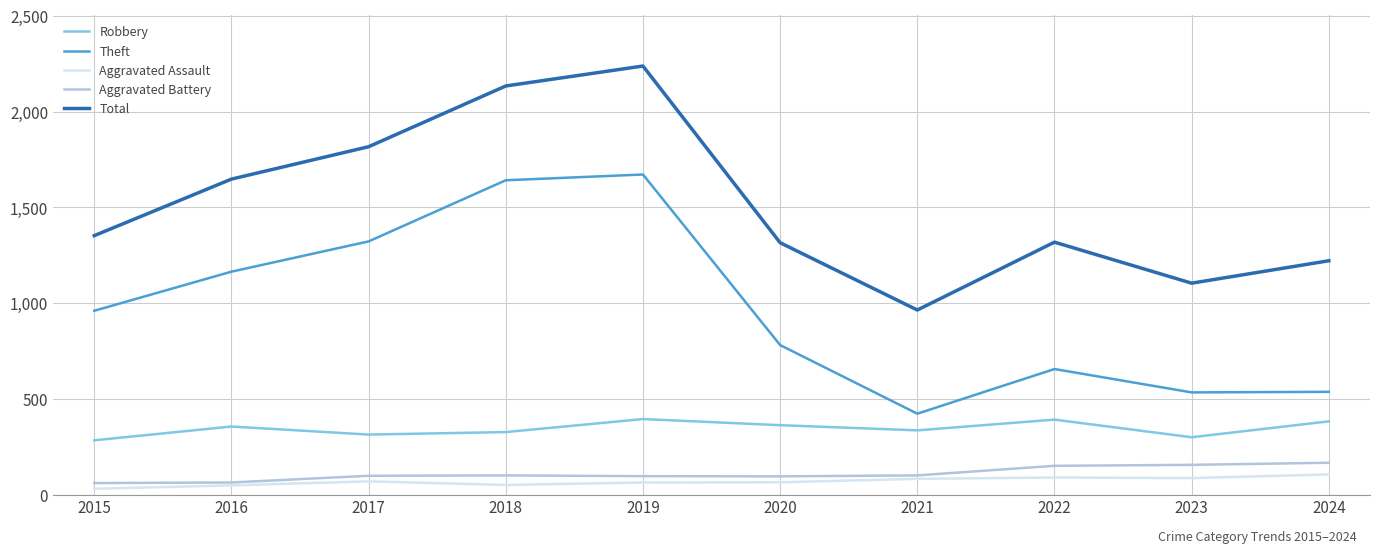

Which series has the largest range (max minus min)?

Total